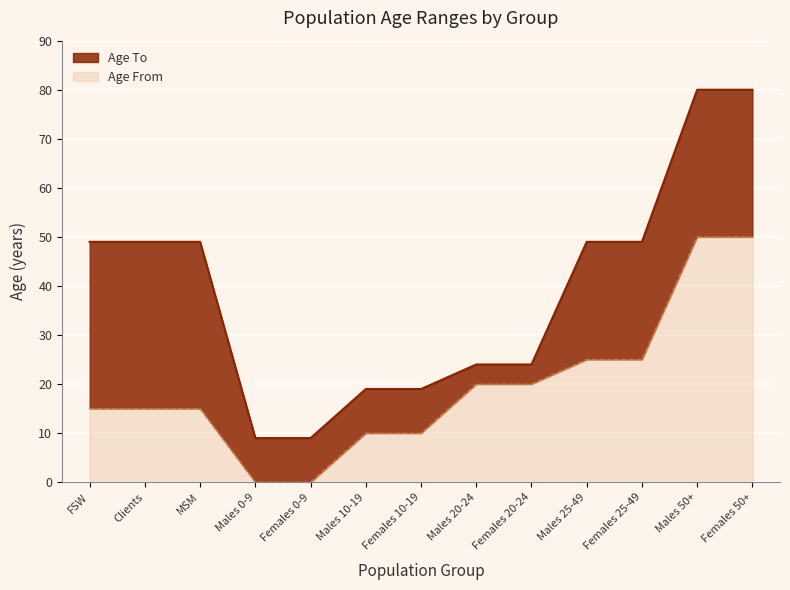

Reading right to left, list all the values displayed in this chart.

Females 50+=80	Males 50+=80	Females 25-49=49	Males 25-49=49	Females 20-24=24	Males 20-24=24	Females 10-19=19	Males 10-19=19	Females 0-9=9	Males 0-9=9	MSM=49	Clients=49	FSW=49